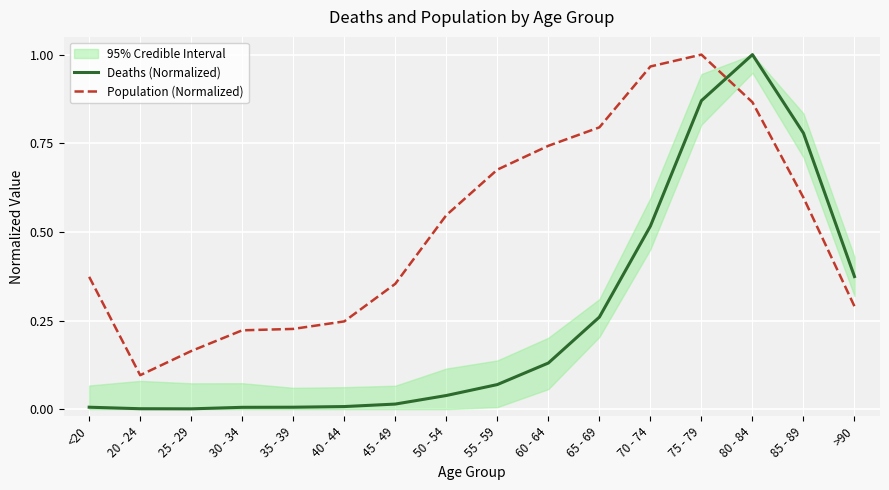

Which category has the lowest value across all series?

25 - 29